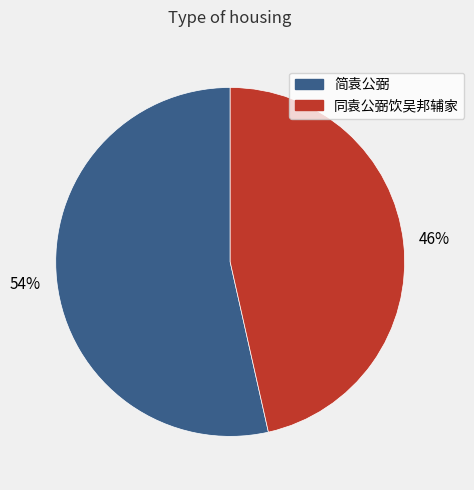

Rank the categories by value from highest to lowest.

简袁公弼, 同袁公弼饮吴邦辅家